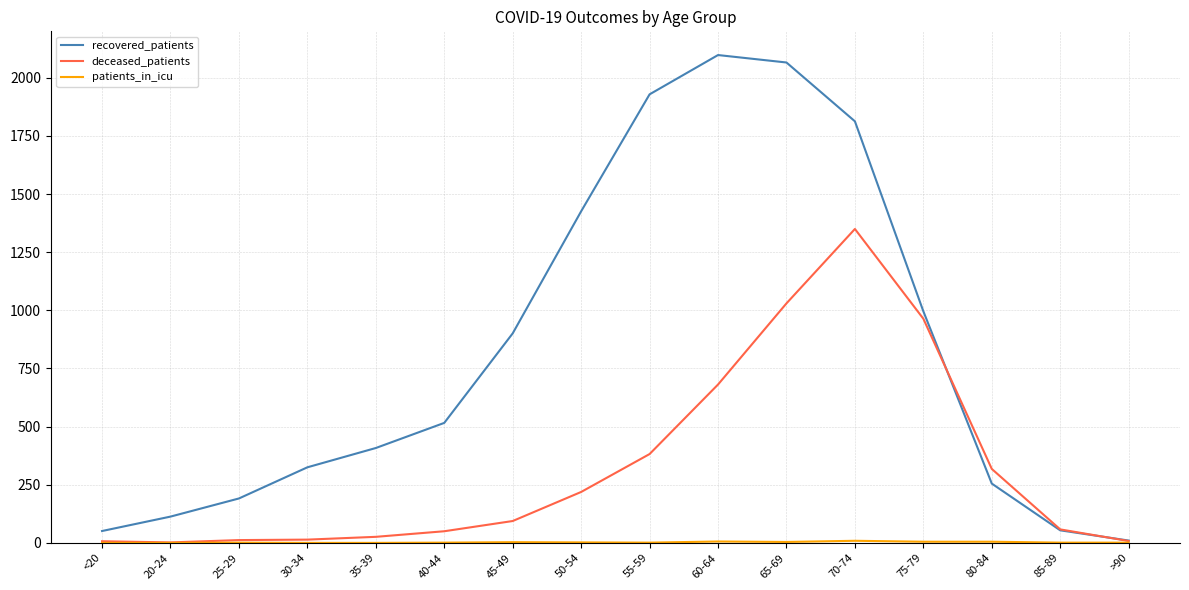

What is the sum of all recovered_patients values?

13152